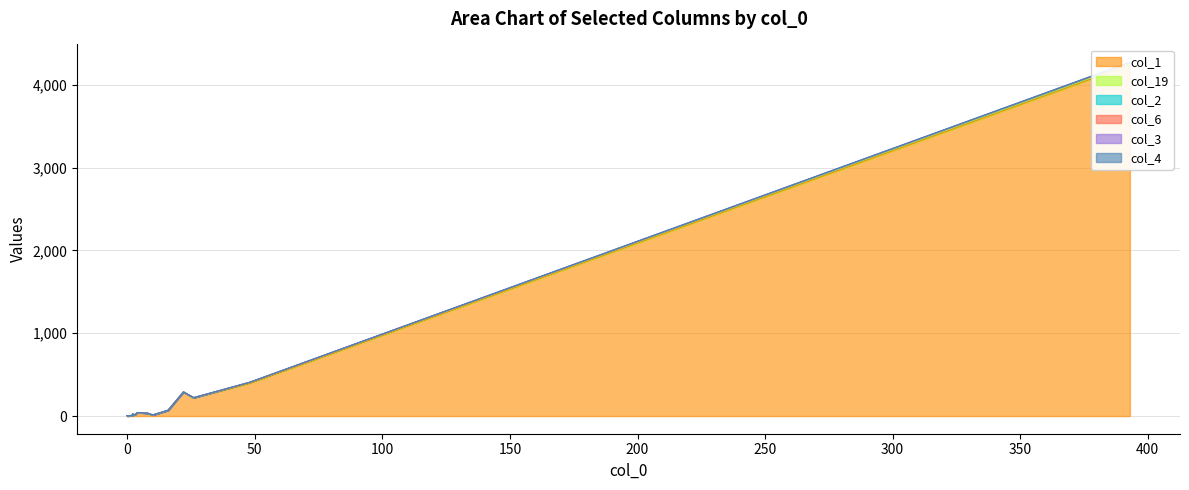

True or false: col_3 and col_2 intersect in this chart.

False